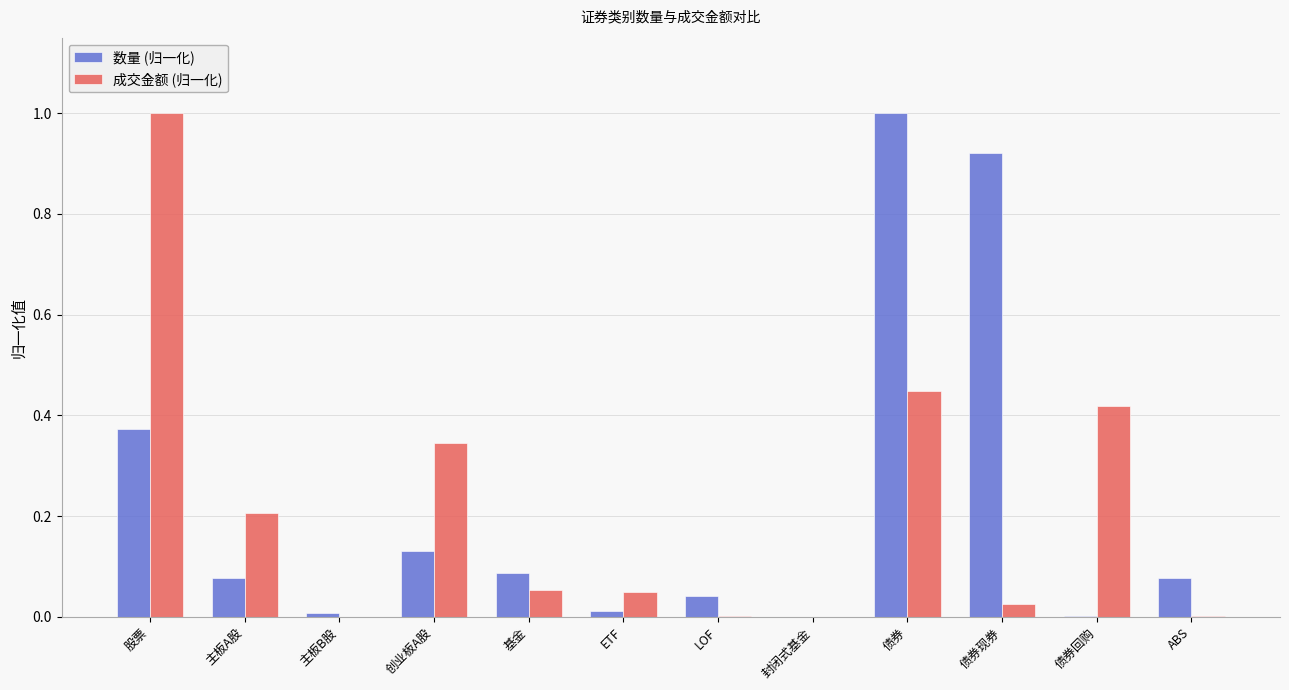

Does the chart contain stacked bars?

No